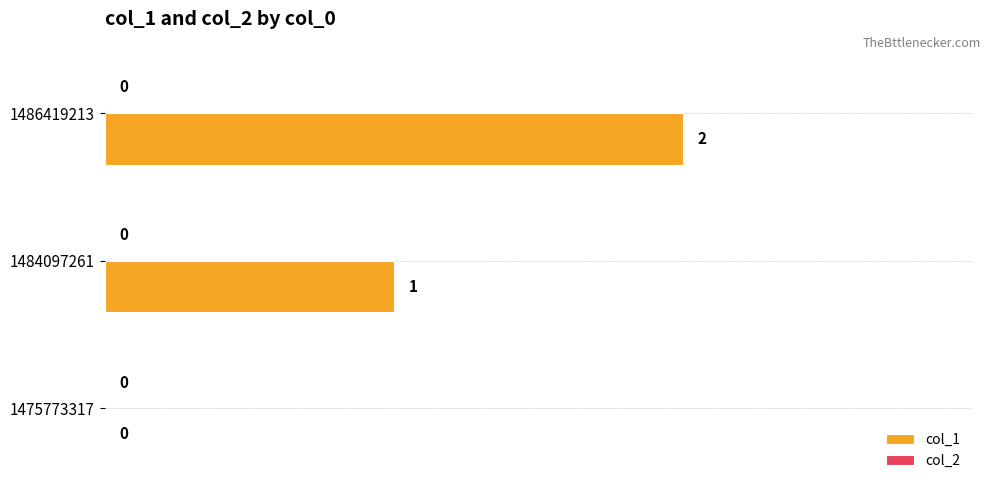

What is the sum of all values?

3